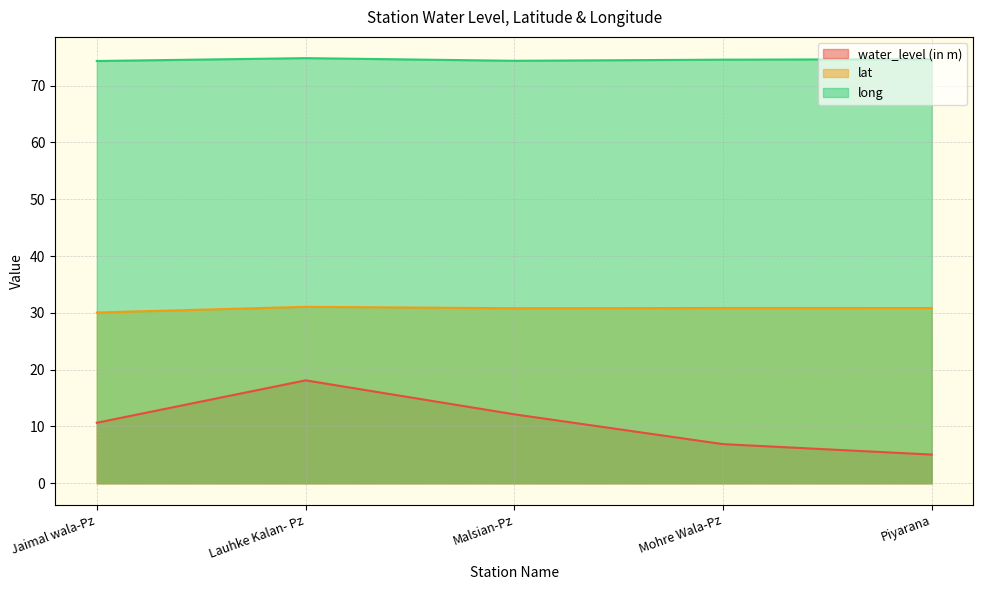

Between Malsian-Pz and Mohre Wala-Pz, which series saw the biggest shift?

water_level (in m)